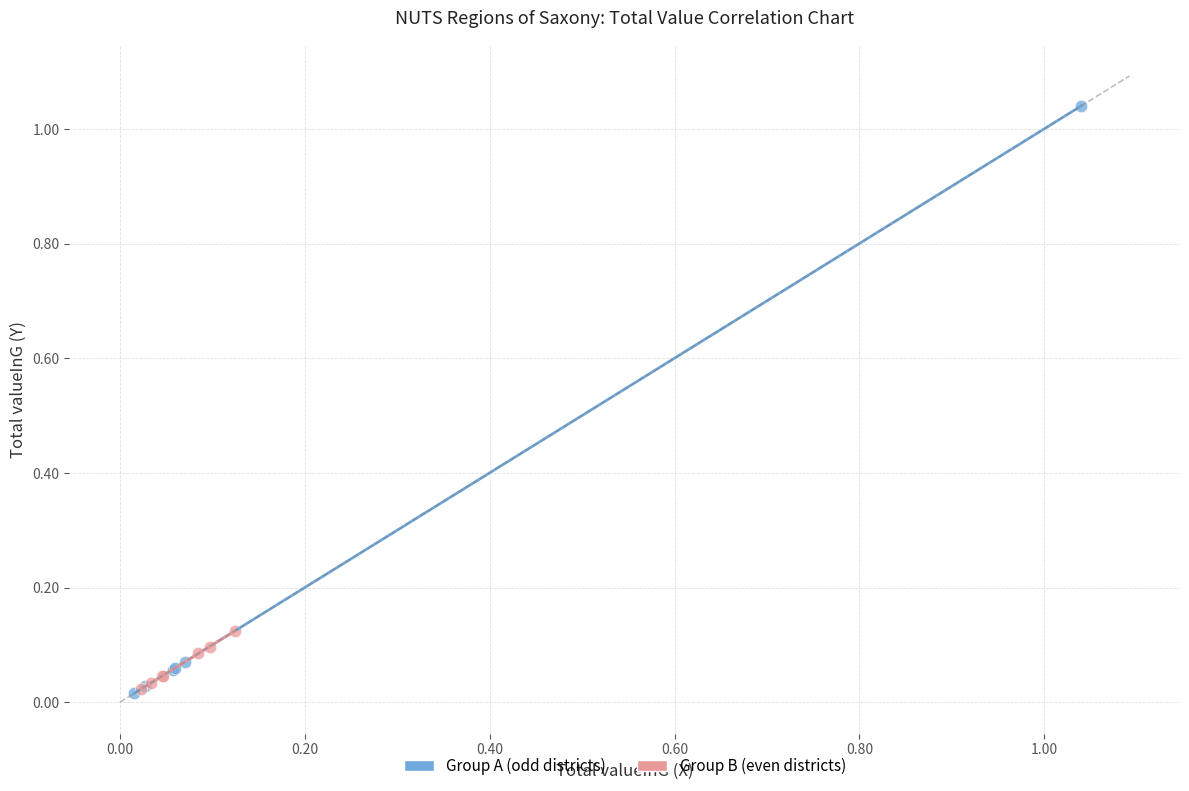

Which series has the largest Y range (max minus min)?

Group A (odd districts)